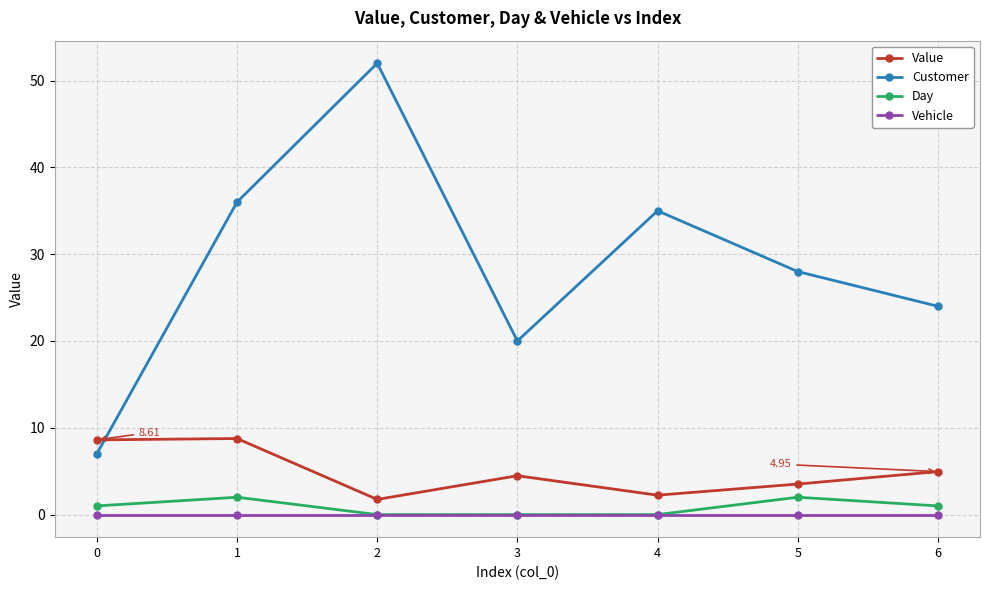

Is the value of Value at 3 greater than the value of Customer at 4?

No